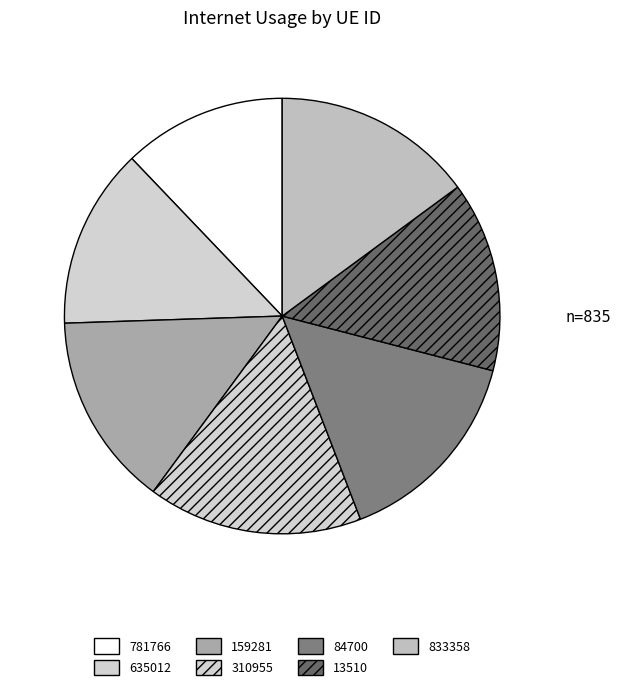

Count the number of slices in the pie.

7